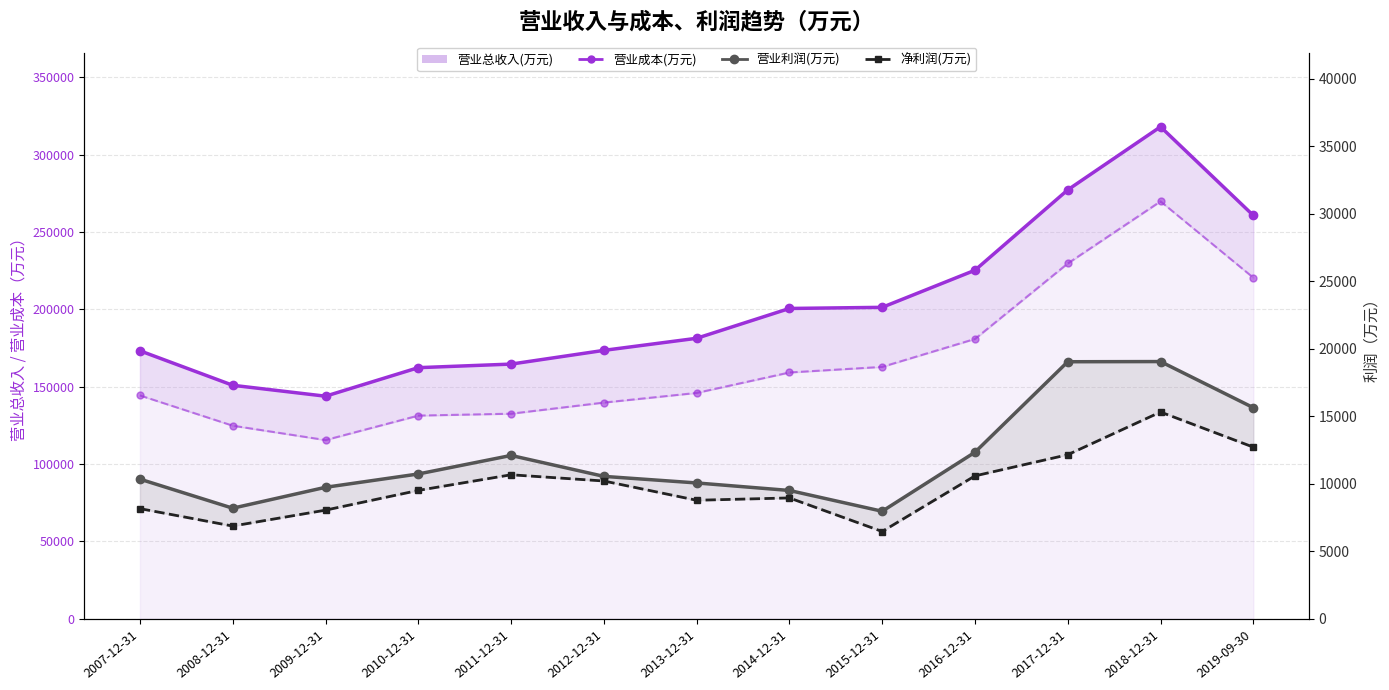

At which category is the sum across all series the highest?

2018-12-31